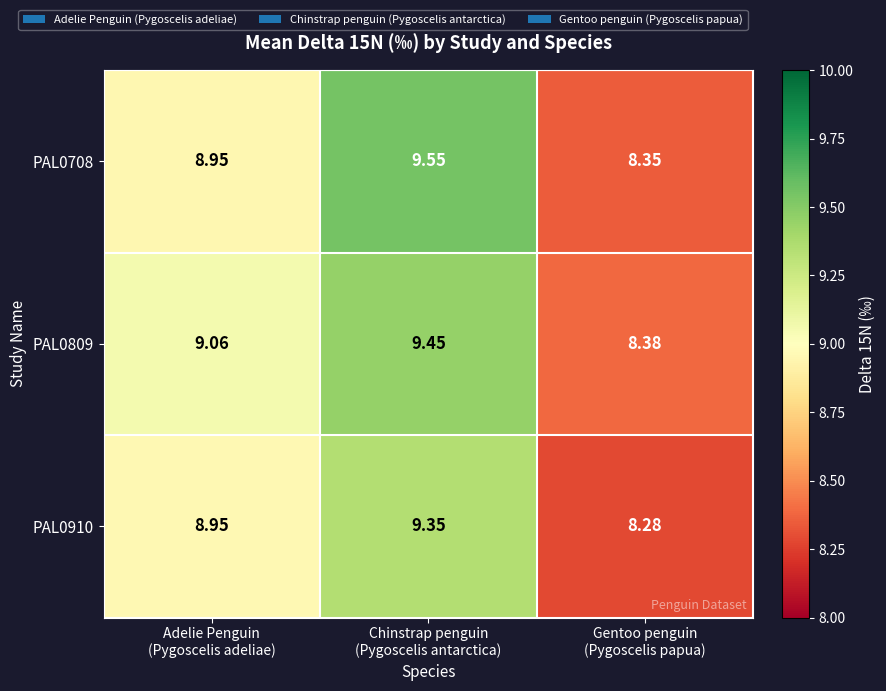

At how many categories does at least one series exceed 9?

2